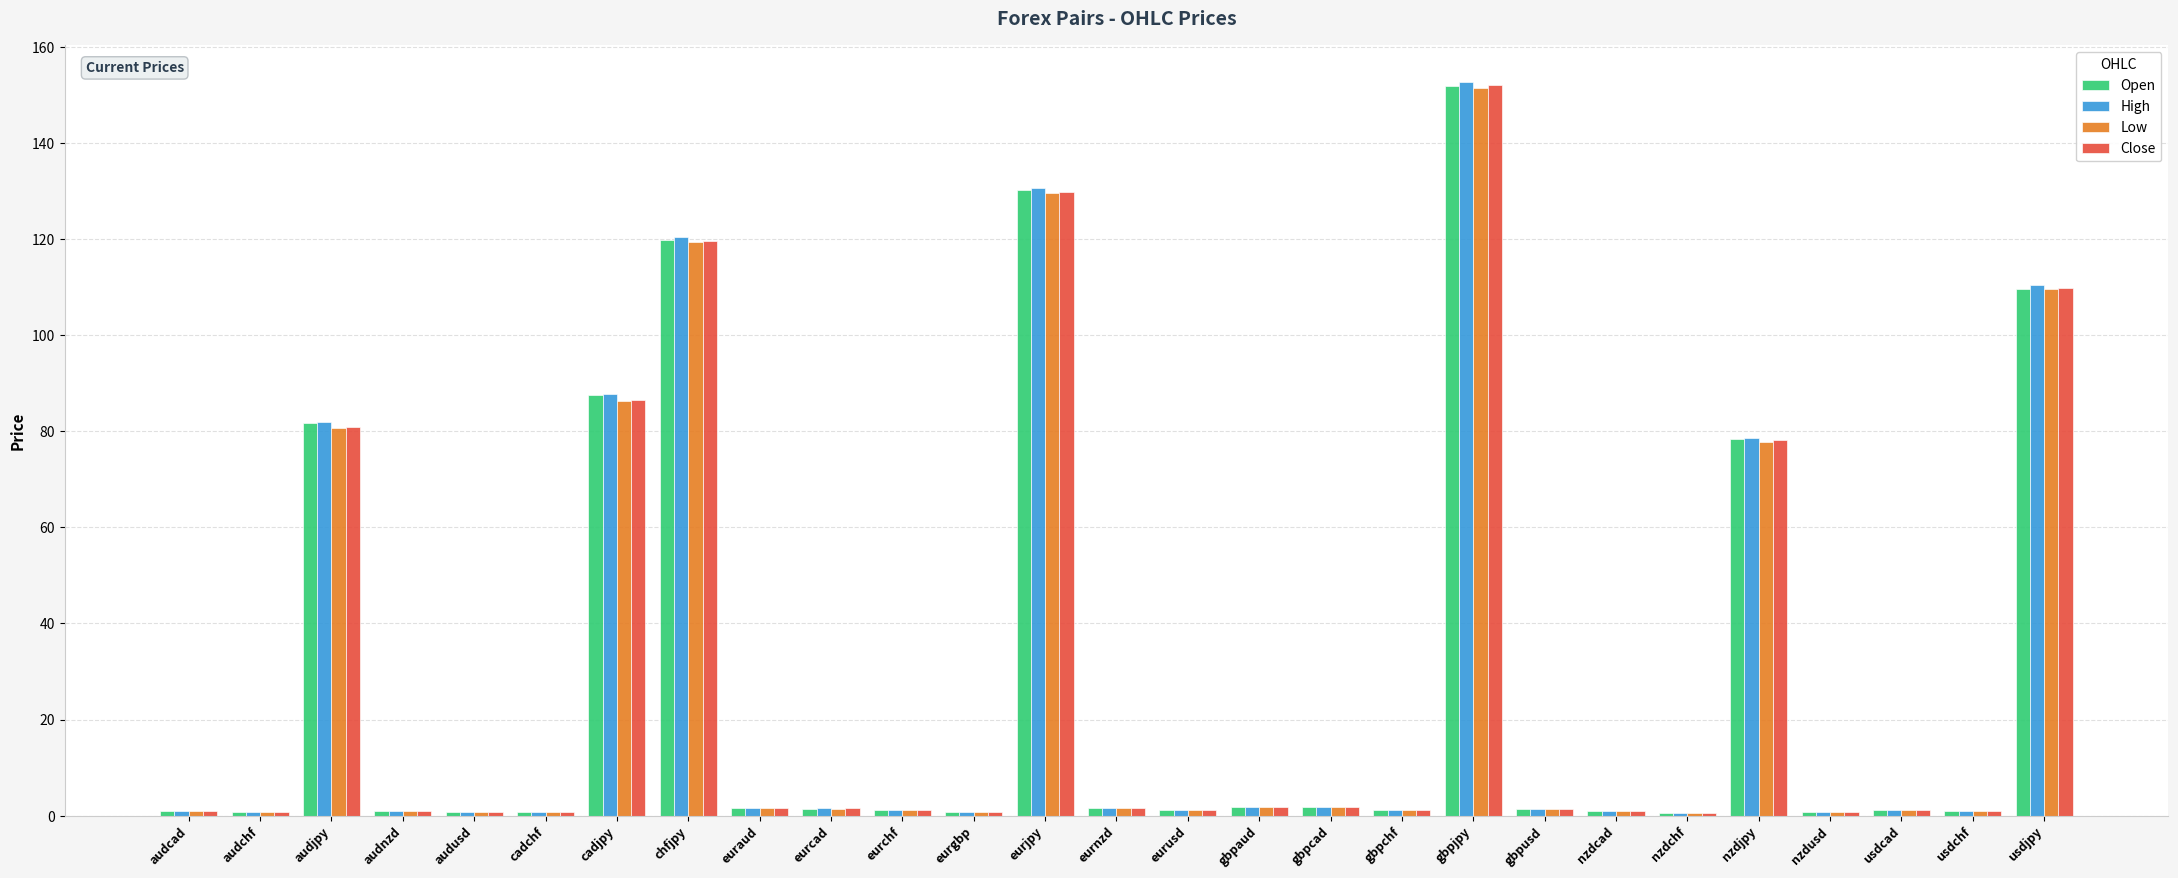

What value does the Open series have at nzdchf?

0.7